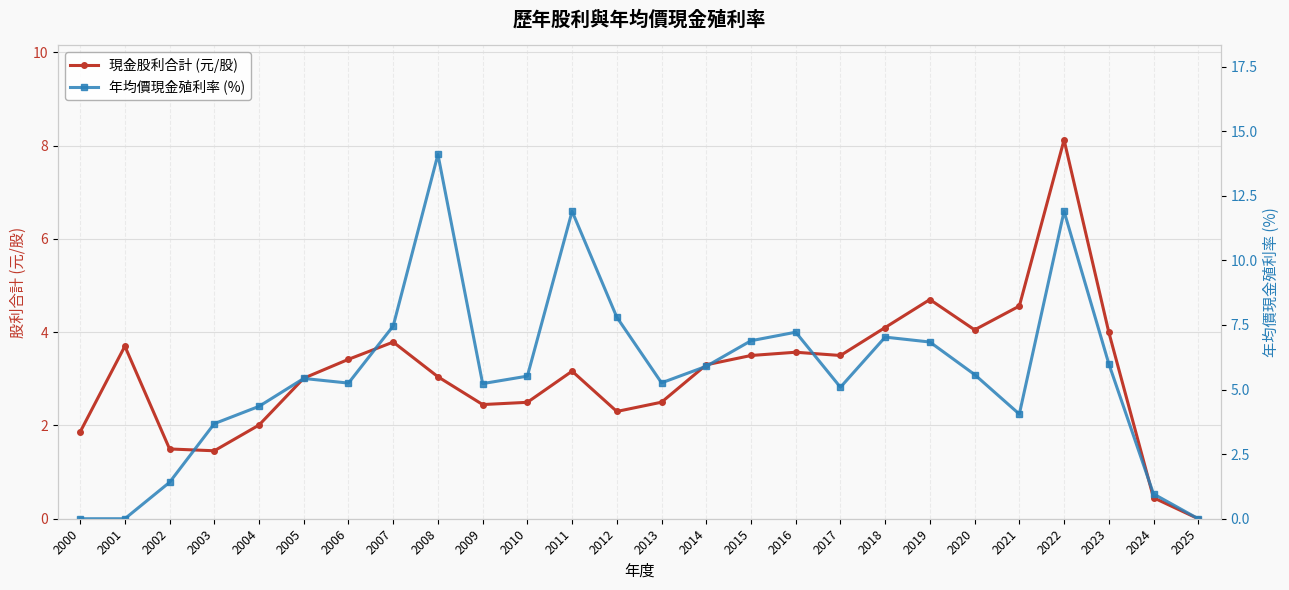

At which category does 現金股利合計 (元/股) reach its first local peak?

2001